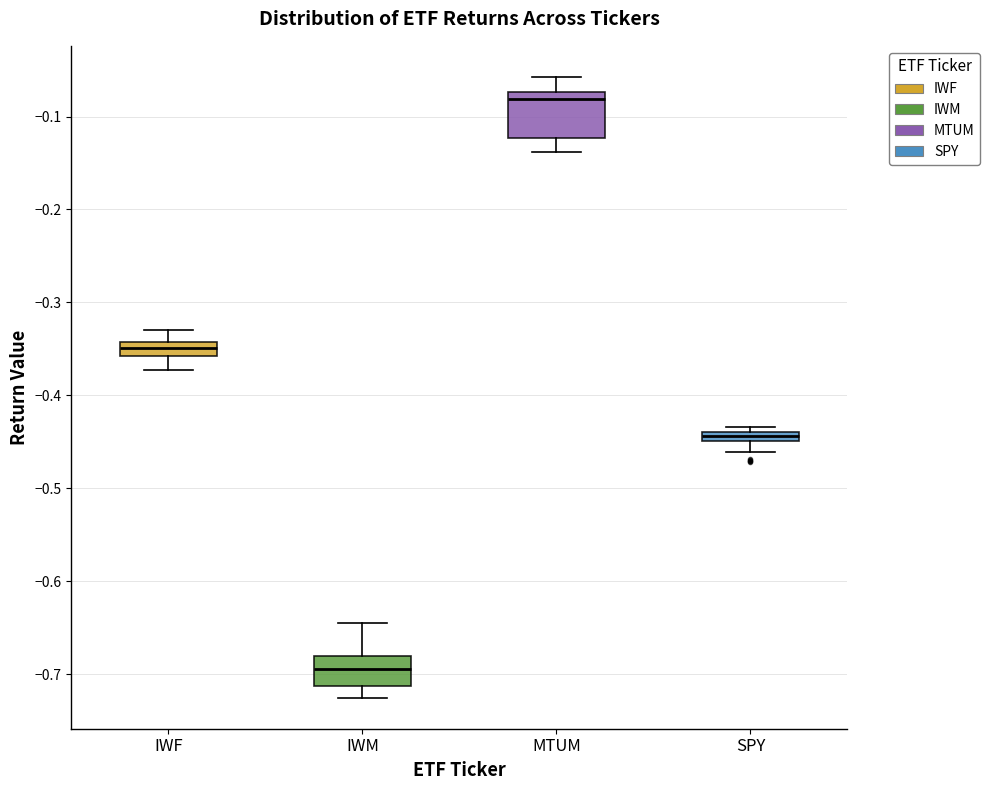

Which box has the lowest median line?

IWM